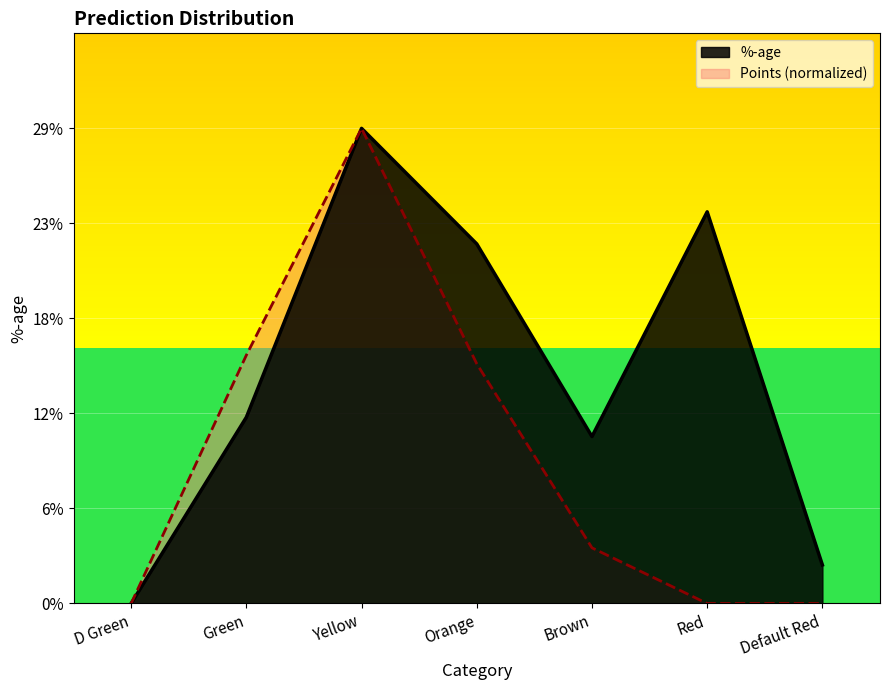

At which category does the chart reach its minimum across all series?

D Green